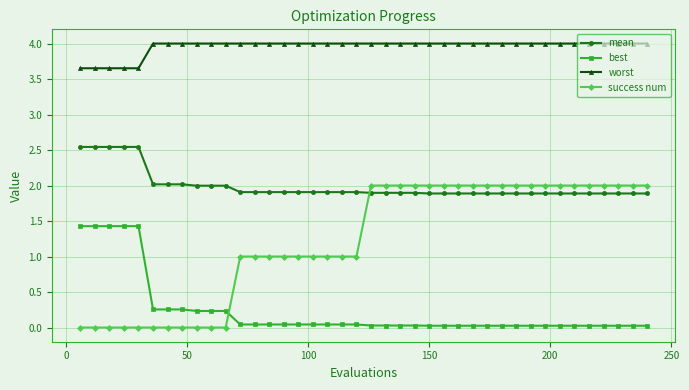

What is the difference between the maximum and minimum values in the success num series?

2.0